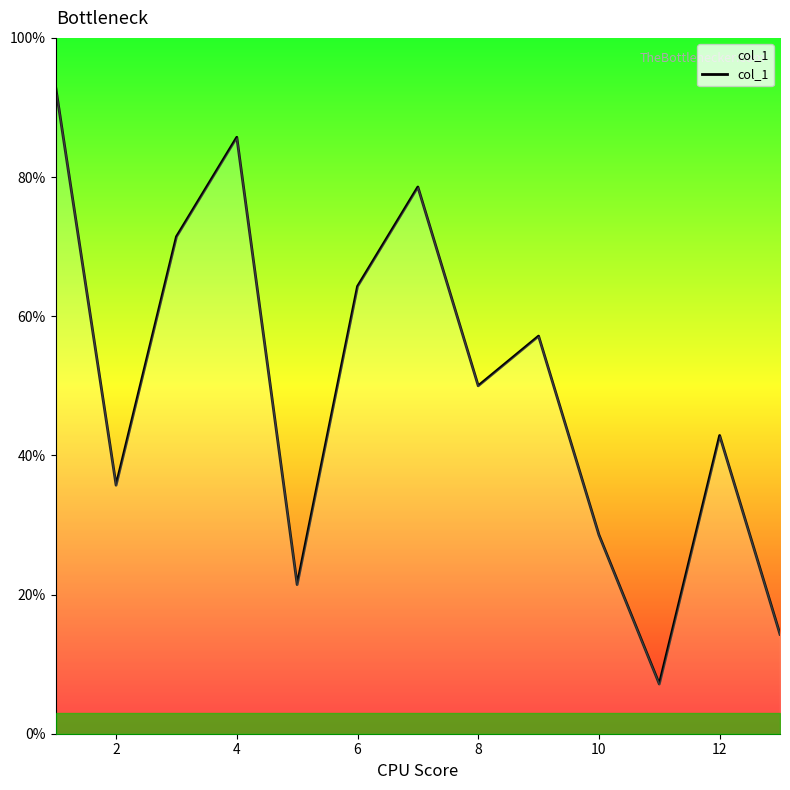

How many series are shown in this chart?

1